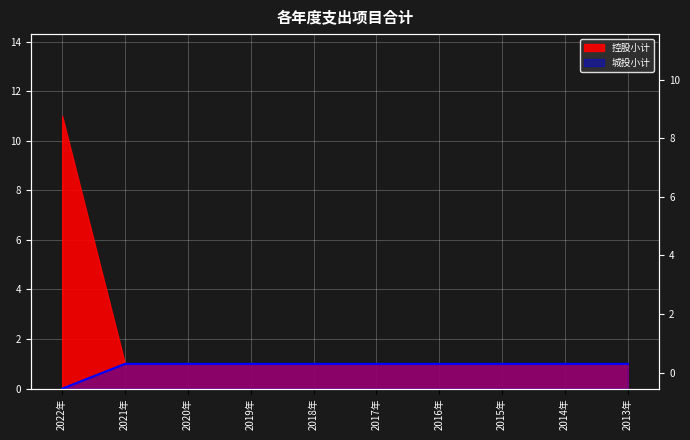

Read the value at 2015年.

1